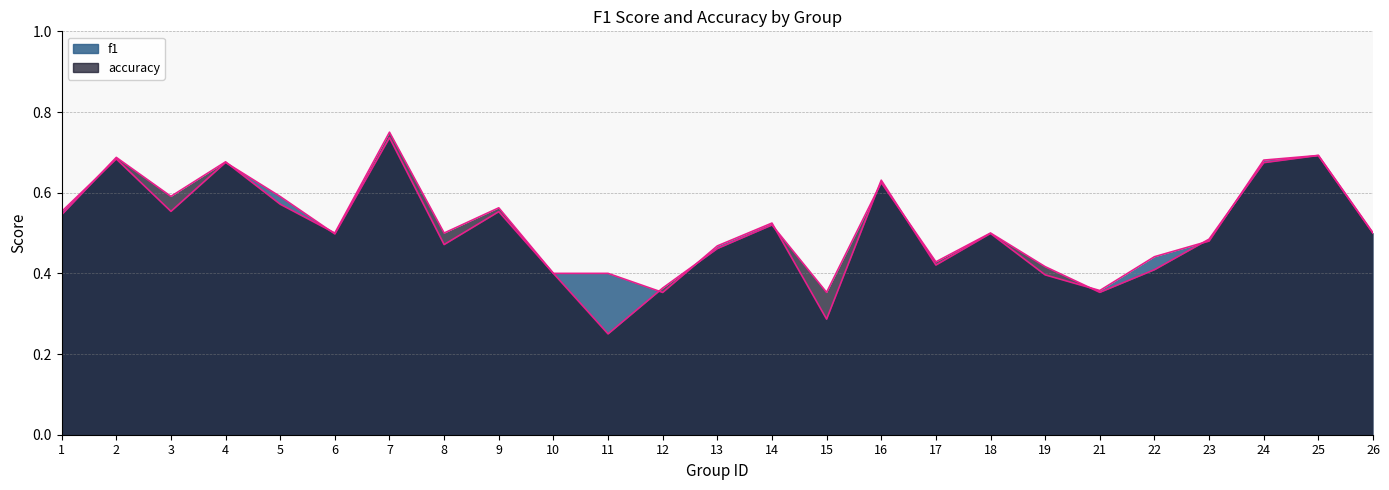

Reading right to left, extract all data points from this chart.

f1: 26=0.5	25=0.7	24=0.7	23=0.5	22=0.4	21=0.4	19=0.4	18=0.5	17=0.4	16=0.6	15=0.3	14=0.5	13=0.5	12=0.4	11=0.4	10=0.4	9=0.6	8=0.5	7=0.7	6=0.5	5=0.6	4=0.7	3=0.6	2=0.7	1=0.6
accuracy: 26=0.5	25=0.7	24=0.7	23=0.5	22=0.4	21=0.4	19=0.4	18=0.5	17=0.4	16=0.6	15=0.4	14=0.5	13=0.5	12=0.4	11=0.2	10=0.4	9=0.6	8=0.5	7=0.8	6=0.5	5=0.6	4=0.7	3=0.6	2=0.7	1=0.5